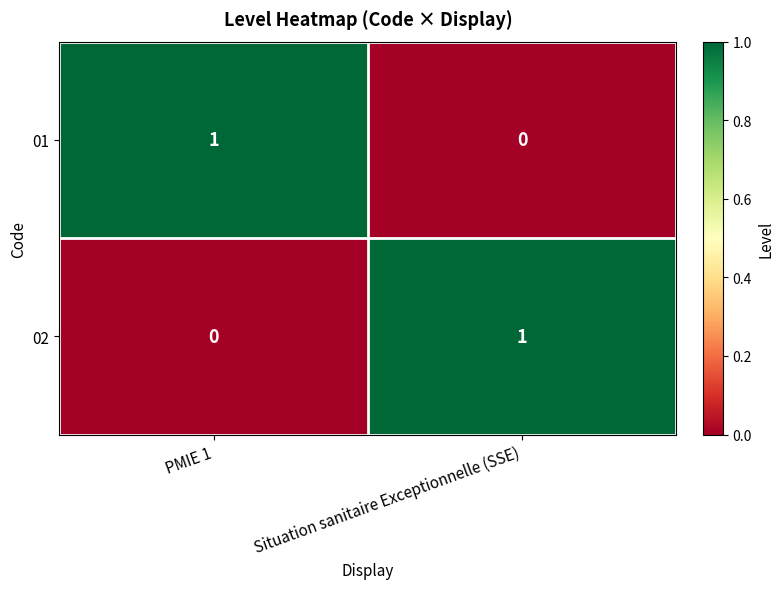

Which category has the lowest value in the 01 series?

Situation sanitaire Exceptionnelle (SSE)